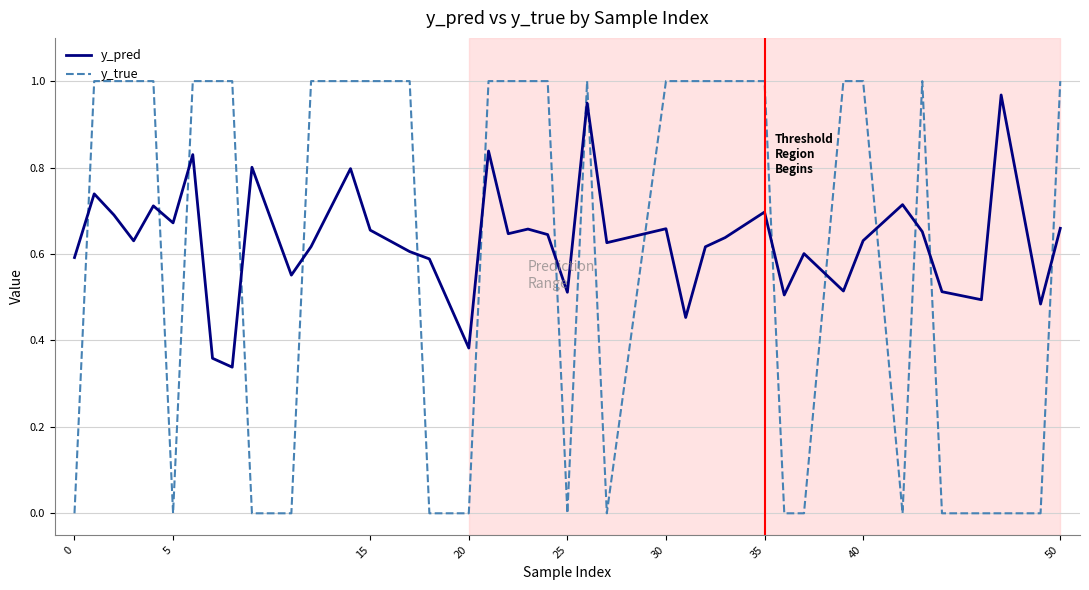

Which series ends up on top after the final intersection of y_true and y_pred?

y_true